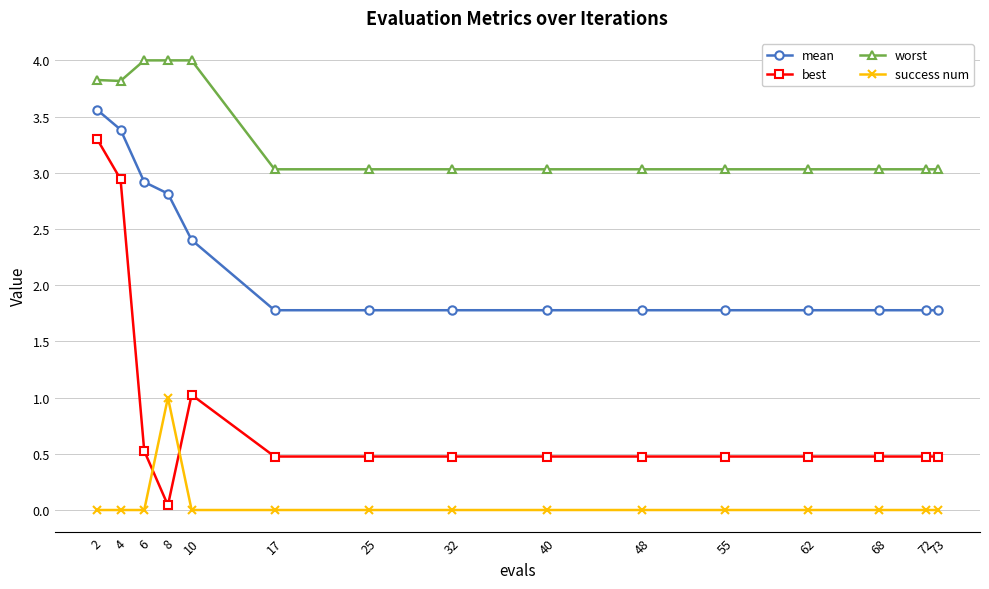

What is the difference between the maximum and minimum values in the worst series?

1.0